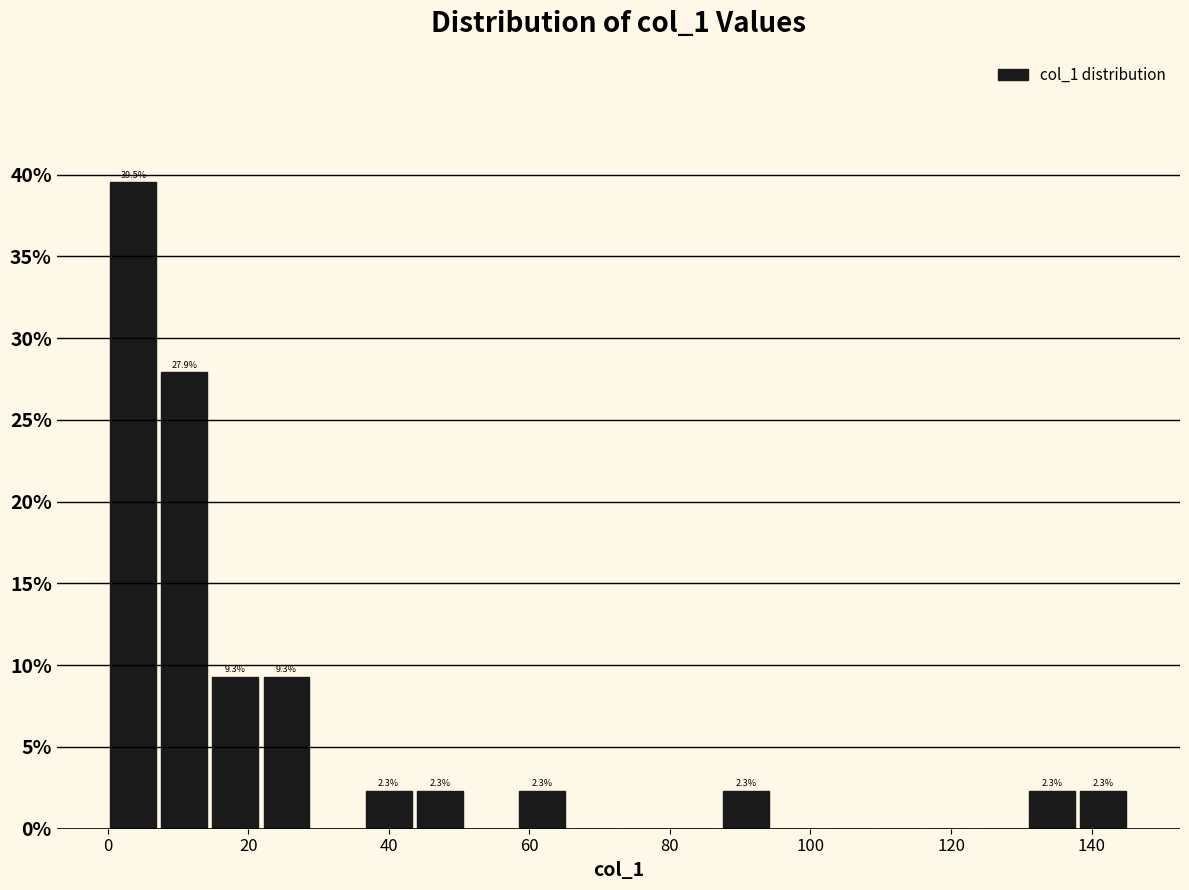

Read against the x-axis, roughly where is the centre of the tallest bar?

4